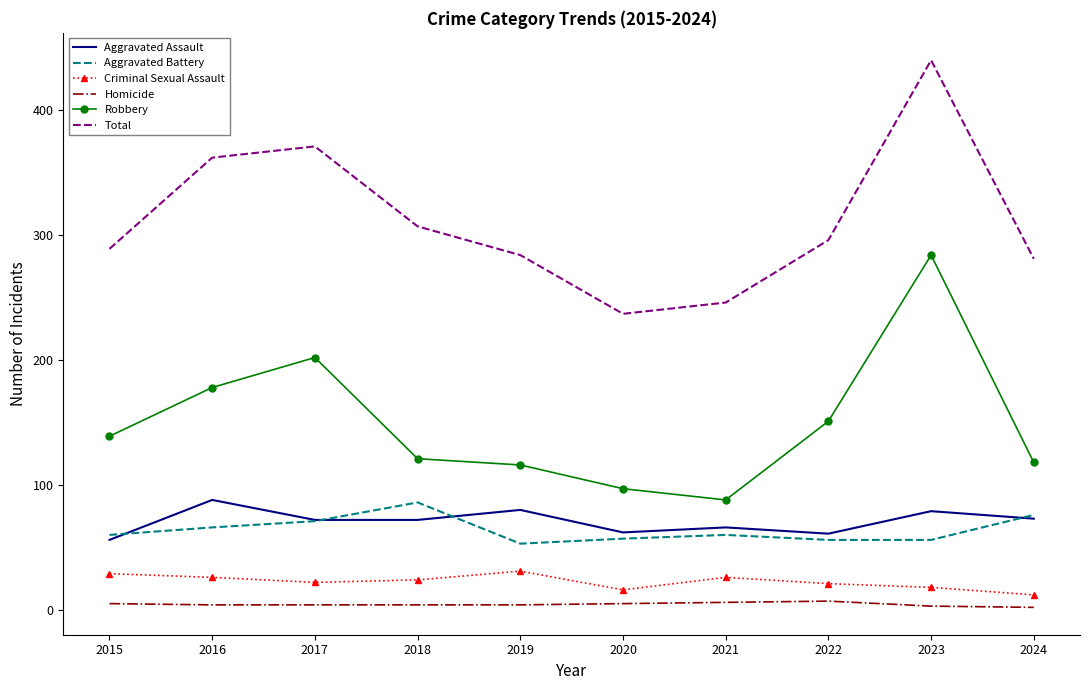

The Robbery series shows 88 at 2021. True or false?

True